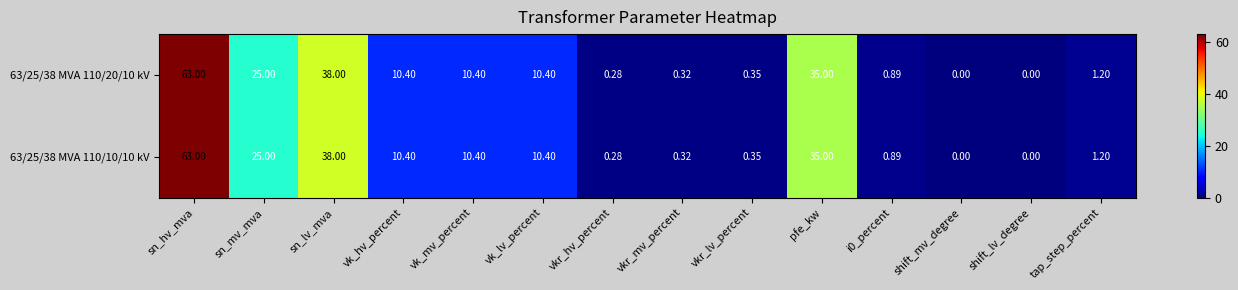

At which category does the chart reach its peak across all series?

sn_hv_mva